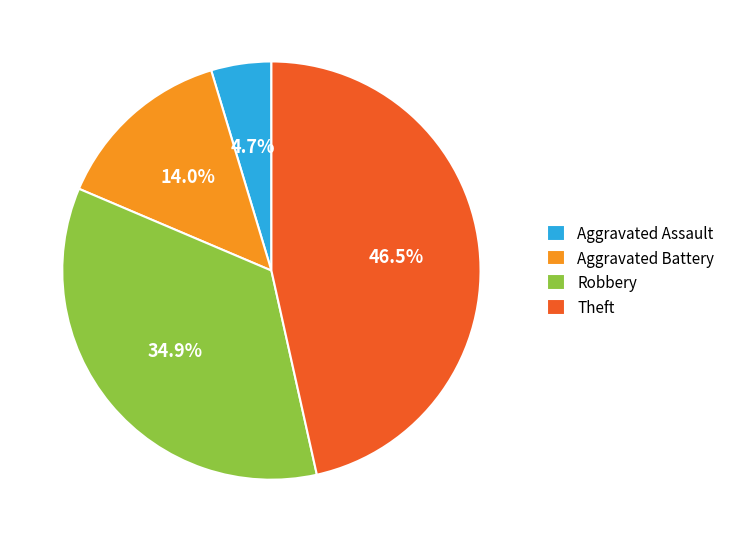

Approximately how many times larger is the value at Aggravated Assault compared to Theft?

0.1